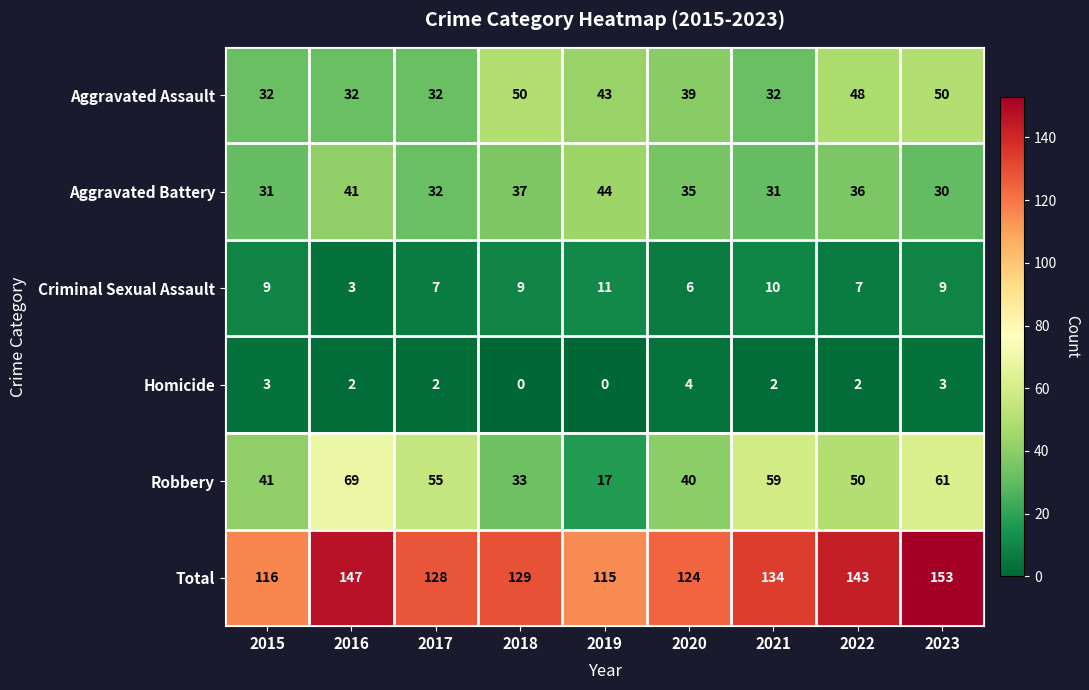

Is the value of Criminal Sexual Assault at 2019 greater than the value of Total at 2015?

No